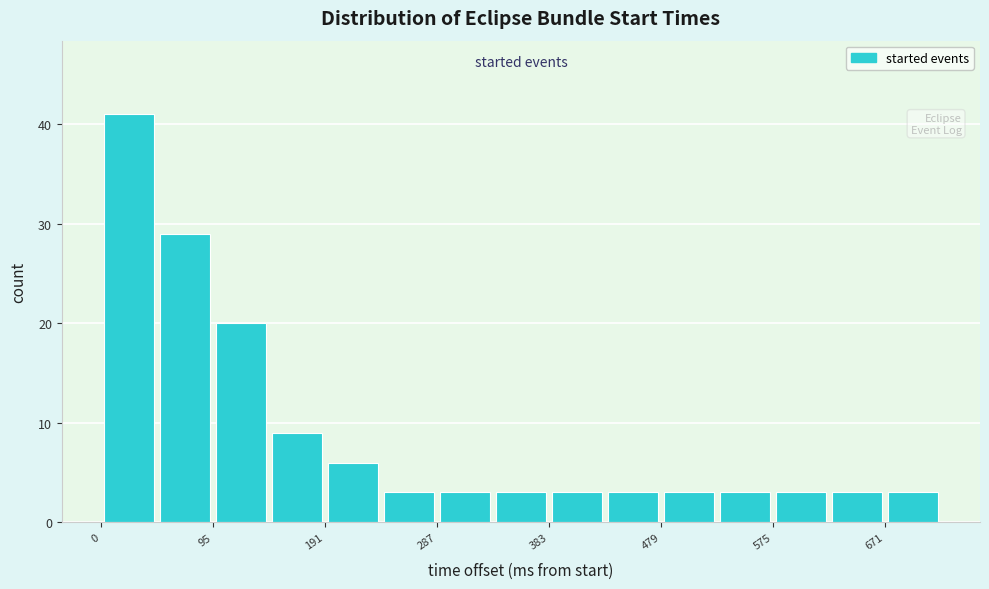

Reading left to right, transcribe this chart: for each bar, give the range it covers on the x-axis and its height. Neither the bar edges nor the heights are printed on the chart, so give them approximately, as read against the axes.

0 to 50: 41
50 to 100: 29
100 to 140: 20
140 to 190: 9
190 to 240: 6
240 to 290: 3
290 to 340: 3
340 to 380: 3
380 to 430: 3
430 to 480: 3
480 to 530: 3
530 to 580: 3
580 to 620: 3
620 to 670: 3
670 to 720: 3